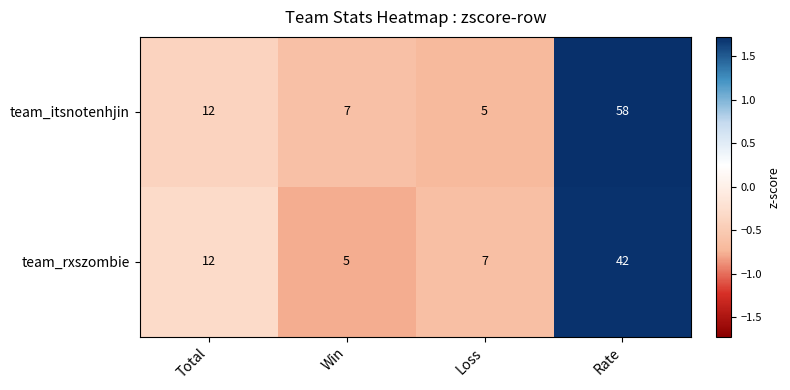

What is the difference between the second highest and second lowest values in the team_rxszombie series?

5